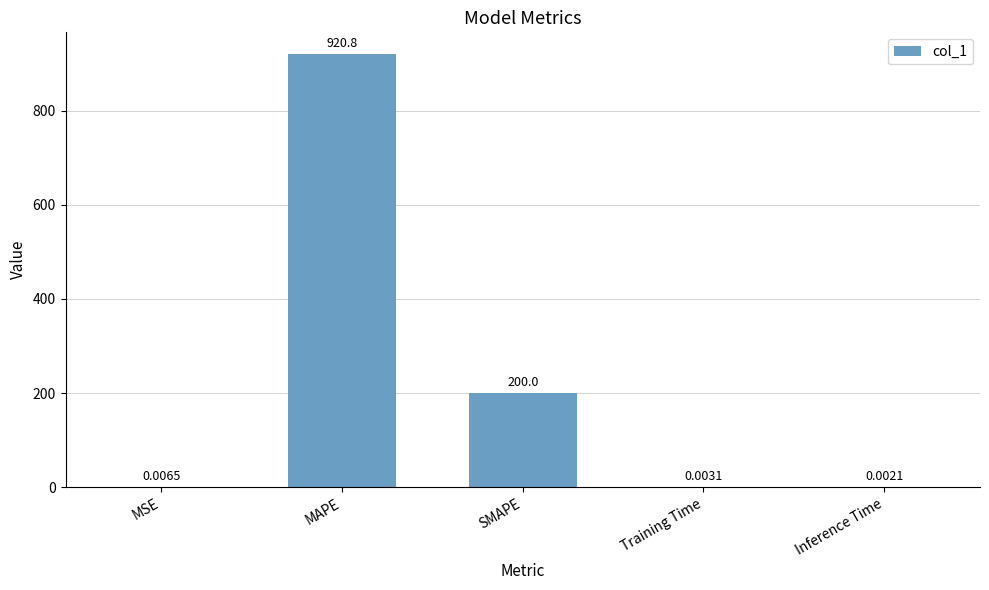

What is the change in value from MAPE to SMAPE?

-720.8